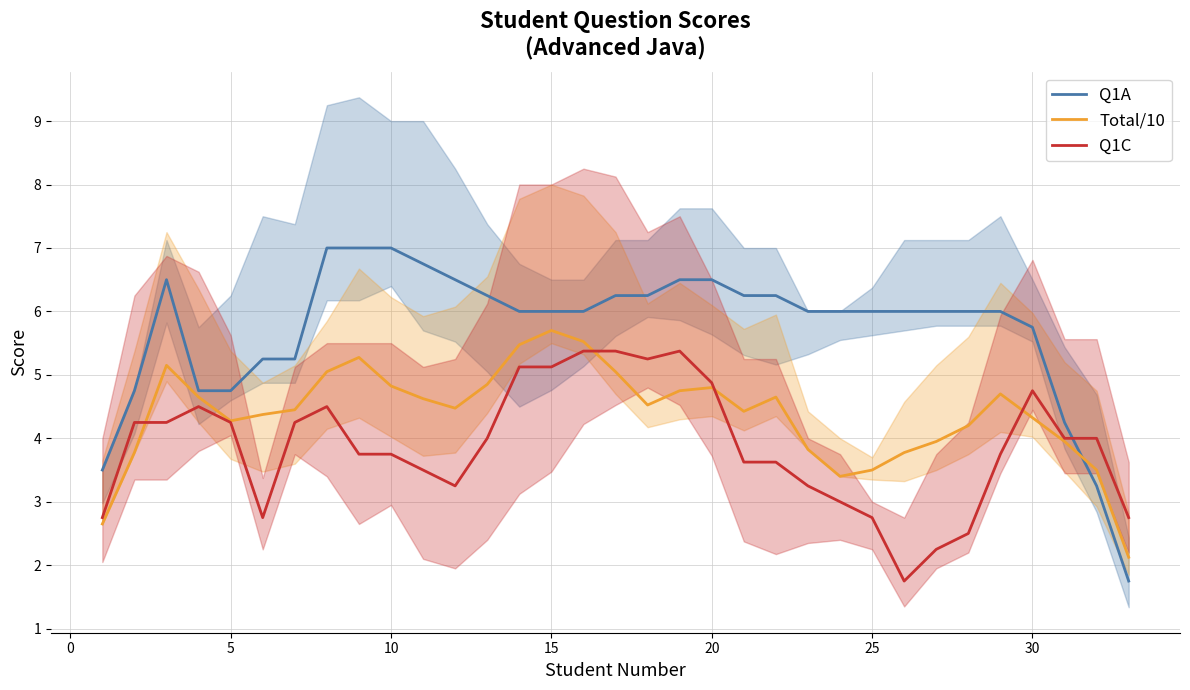

What is the minimum value for Q1A?

1.8